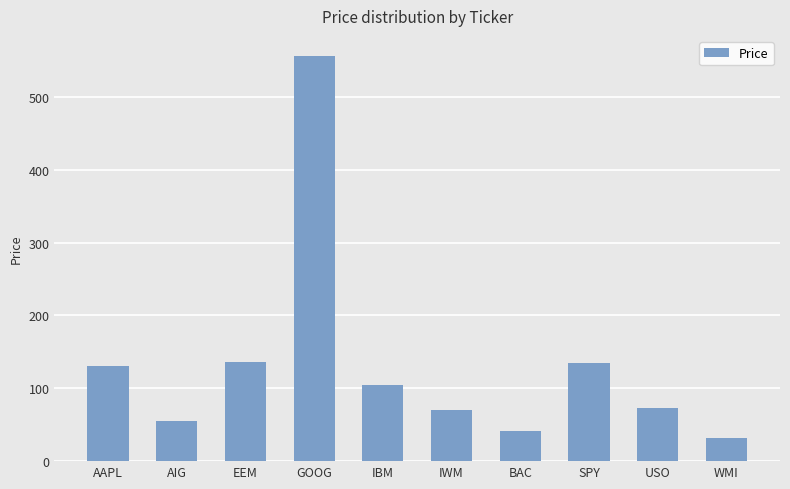

What is the greatest value displayed?

556.0